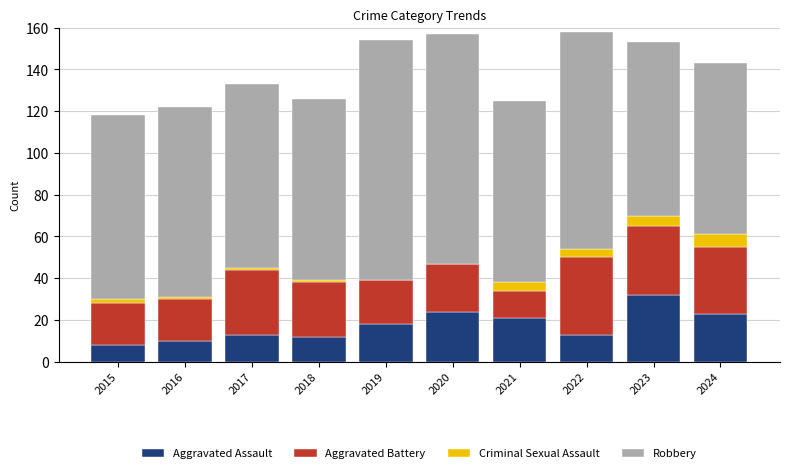

Read the Aggravated Assault value at 2024.

23